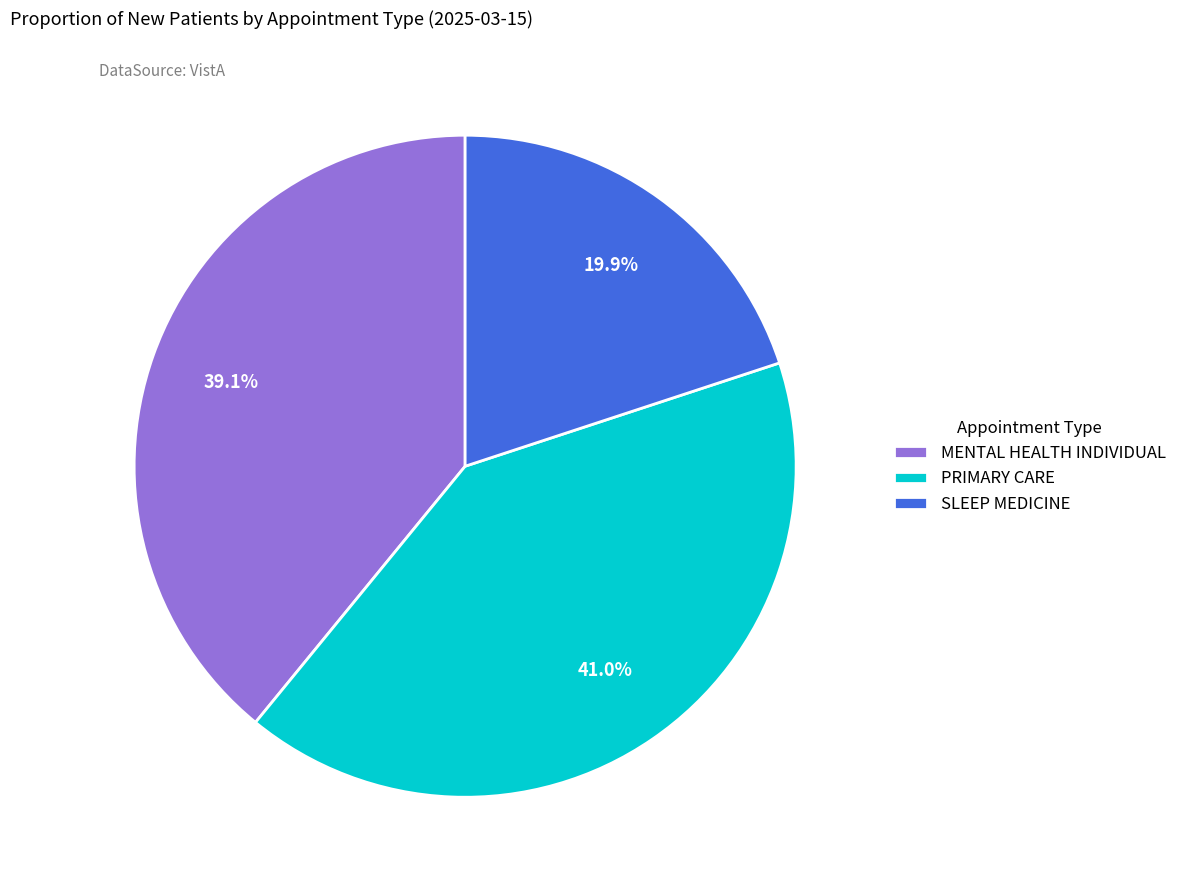

To the nearest percent, what portion does PRIMARY CARE represent?

41%